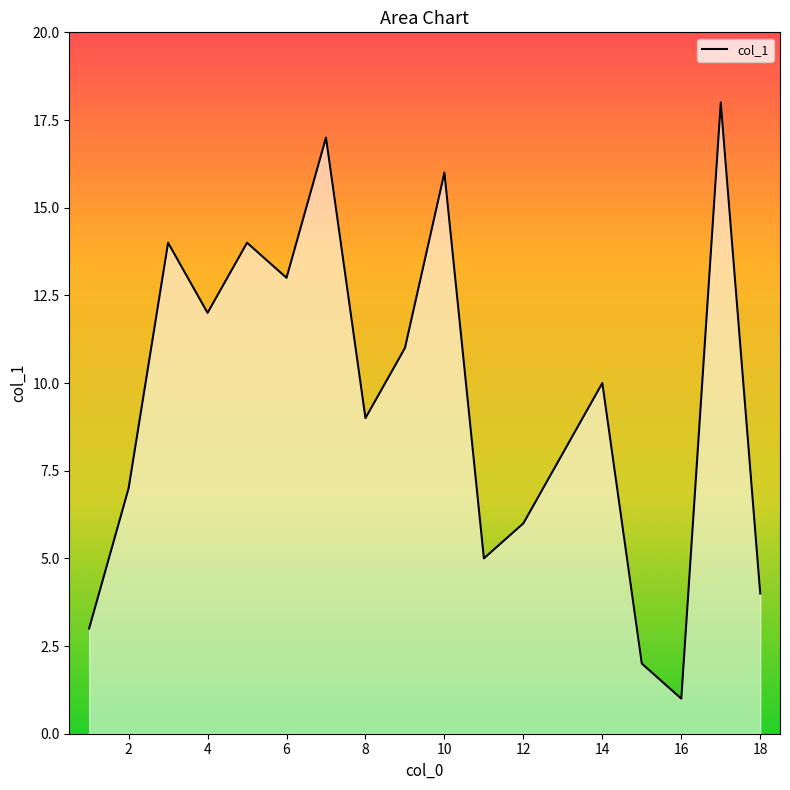

What is the greatest value displayed?

18